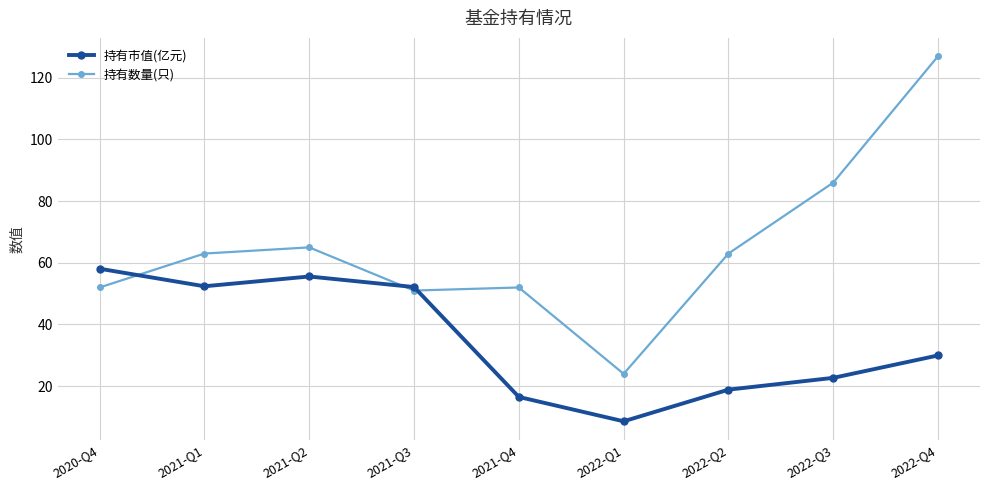

Which series has the largest total across all categories?

持有数量(只)